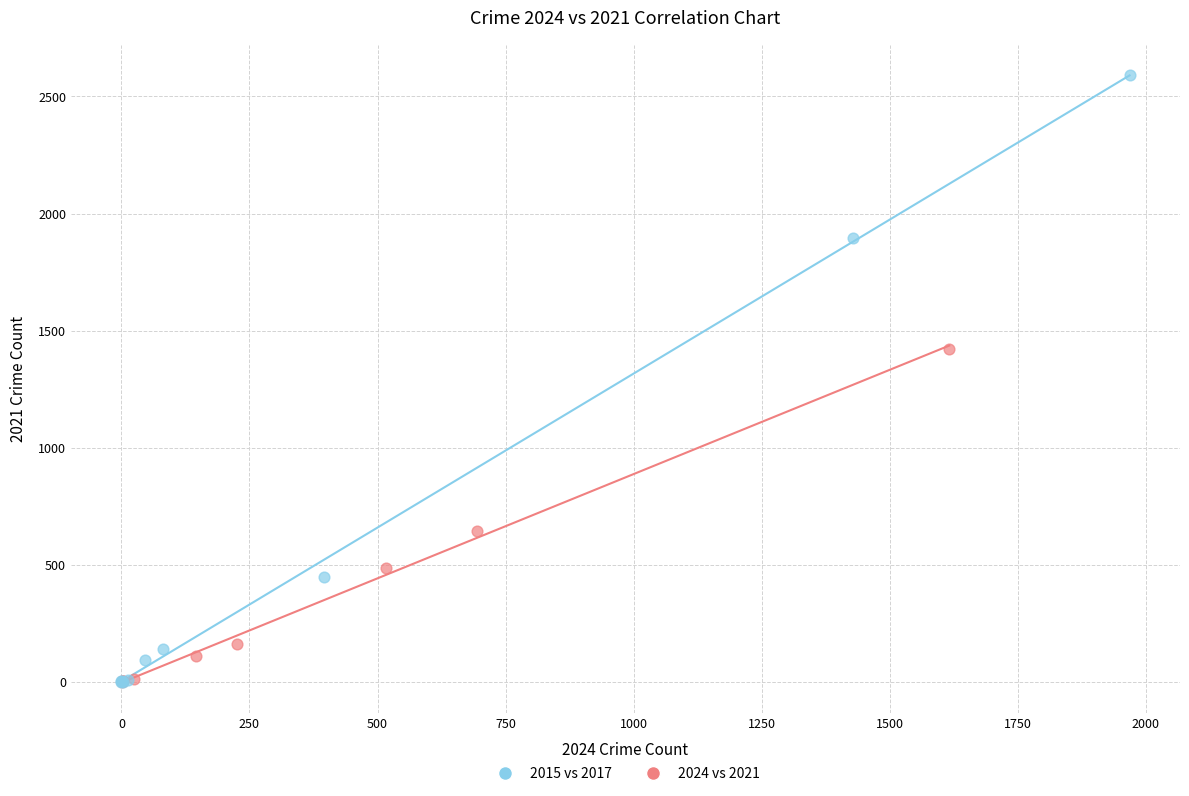

Which series has the widest spread of Y values?

2015 vs 2017